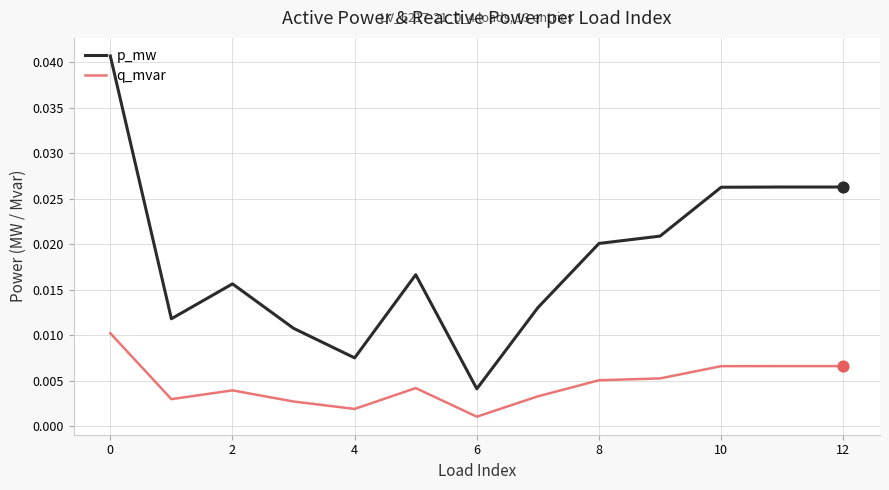

Which series has the largest total across all categories?

p_mw